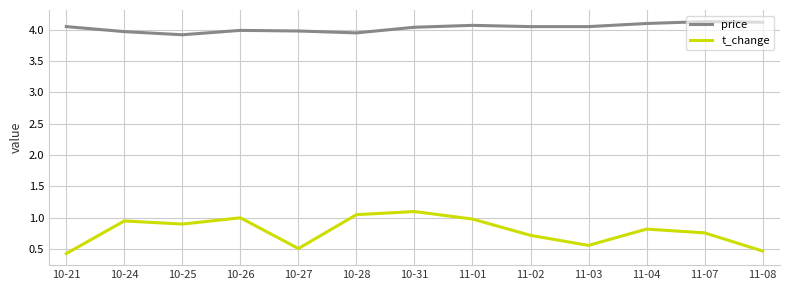

What is the minimum value for price?

3.9